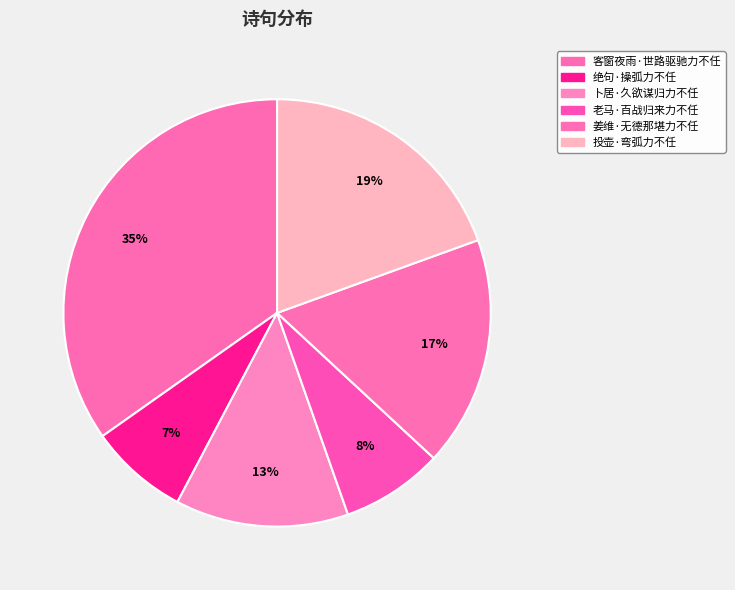

Combined, do 卜居·久欲谋归力不任 and 客窗夜雨·世路驱驰力不任 account for over 50%?

No